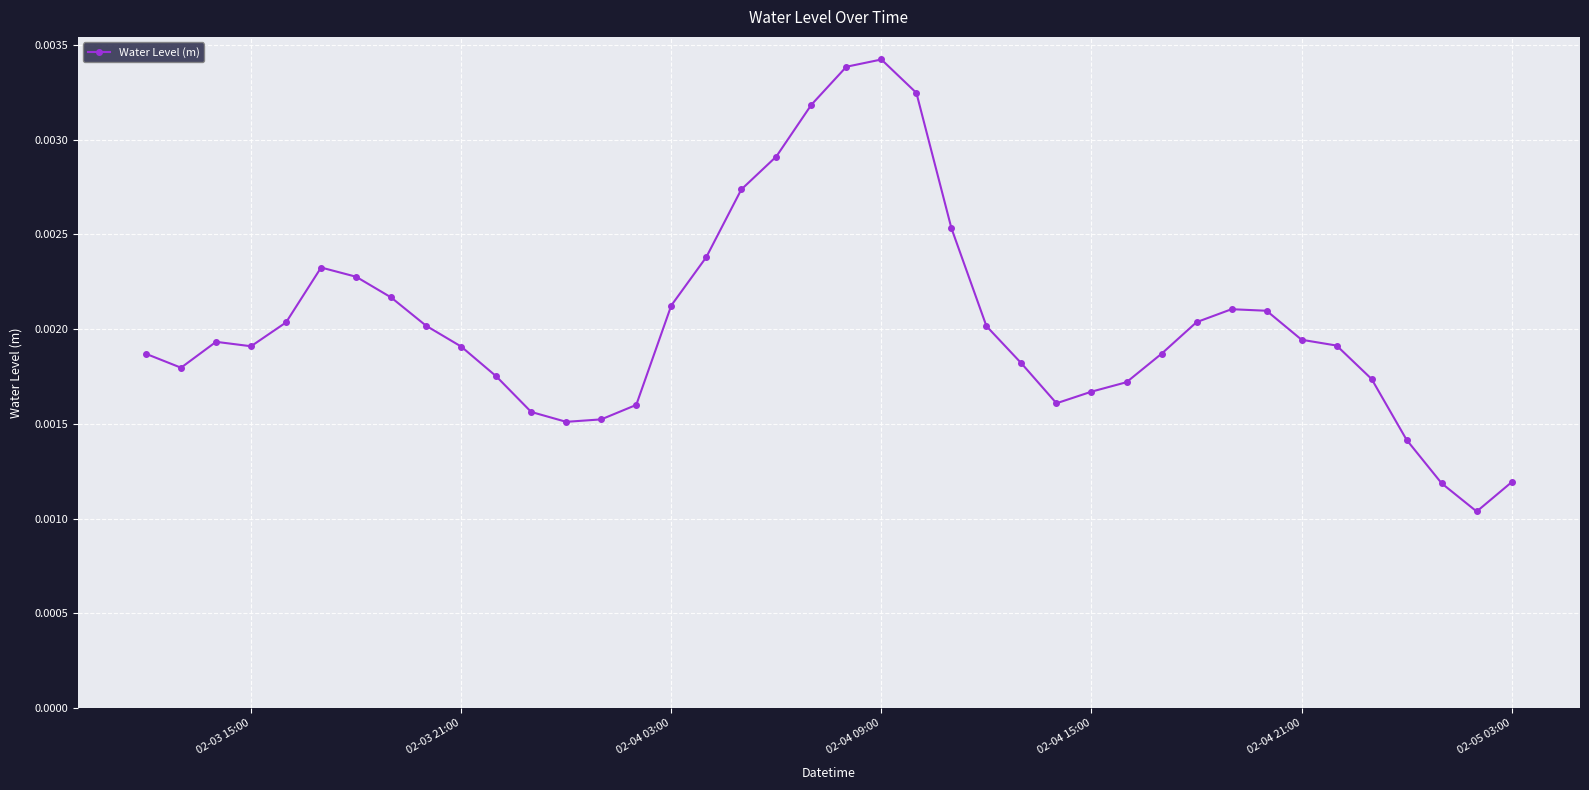

True or false: the data has more than 0 interior local peaks.

True